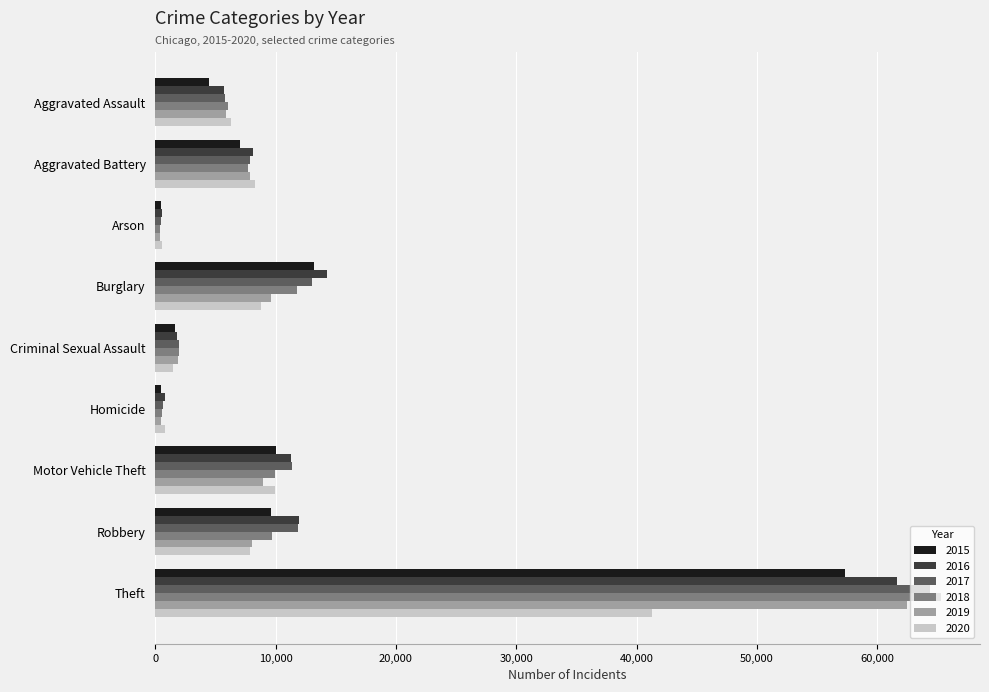

What are all the series names shown in the legend?

2015, 2016, 2017, 2018, 2019, 2020